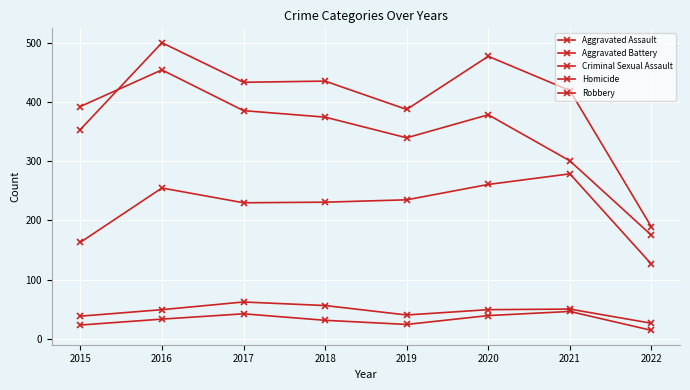

At which label is Criminal Sexual Assault closest to 44?

2019